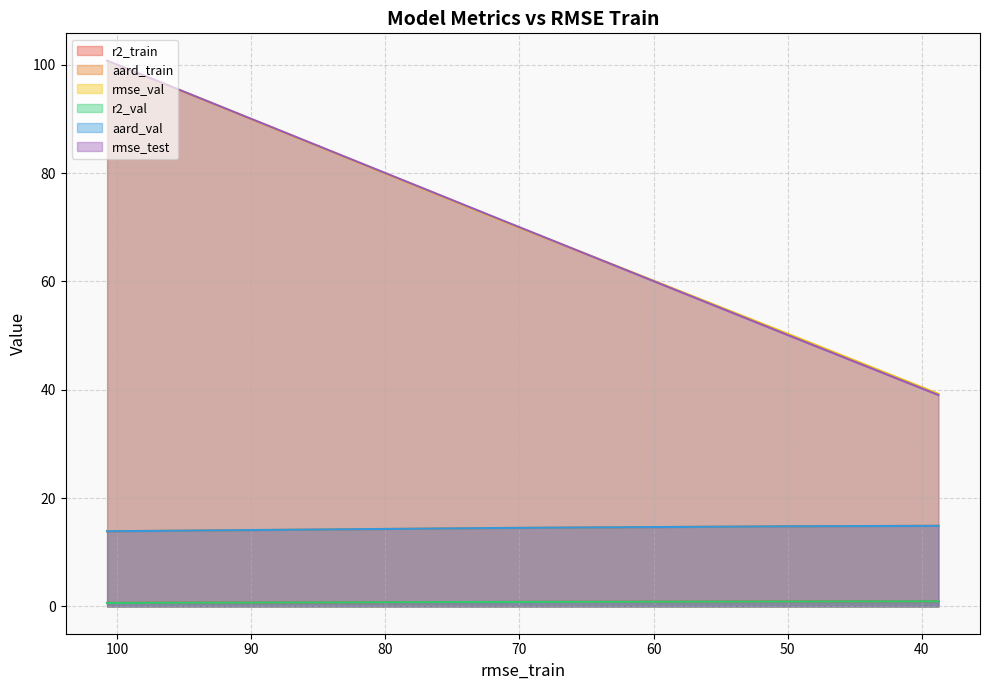

True or false: rmse_test and aard_val cross at least once.

False